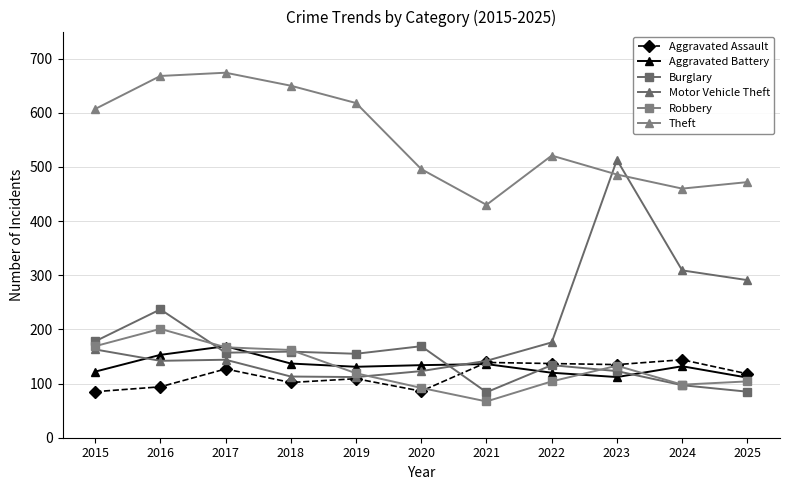

At which label does Aggravated Battery first exceed 132?

2016